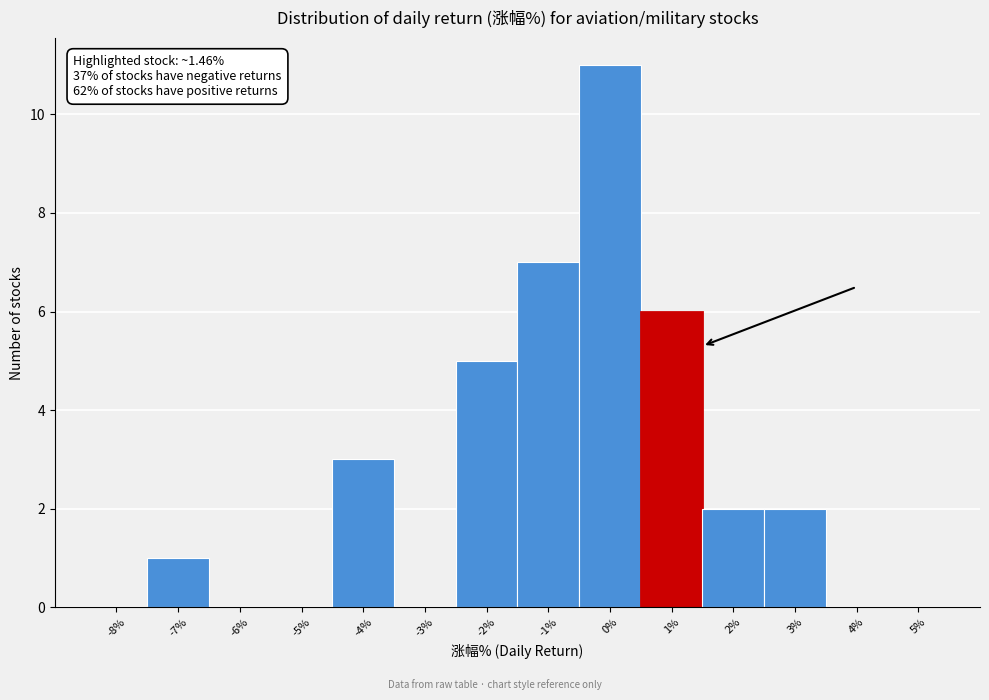

Over which range of the x-axis is the bar tallest?

-0.5 to 0.5